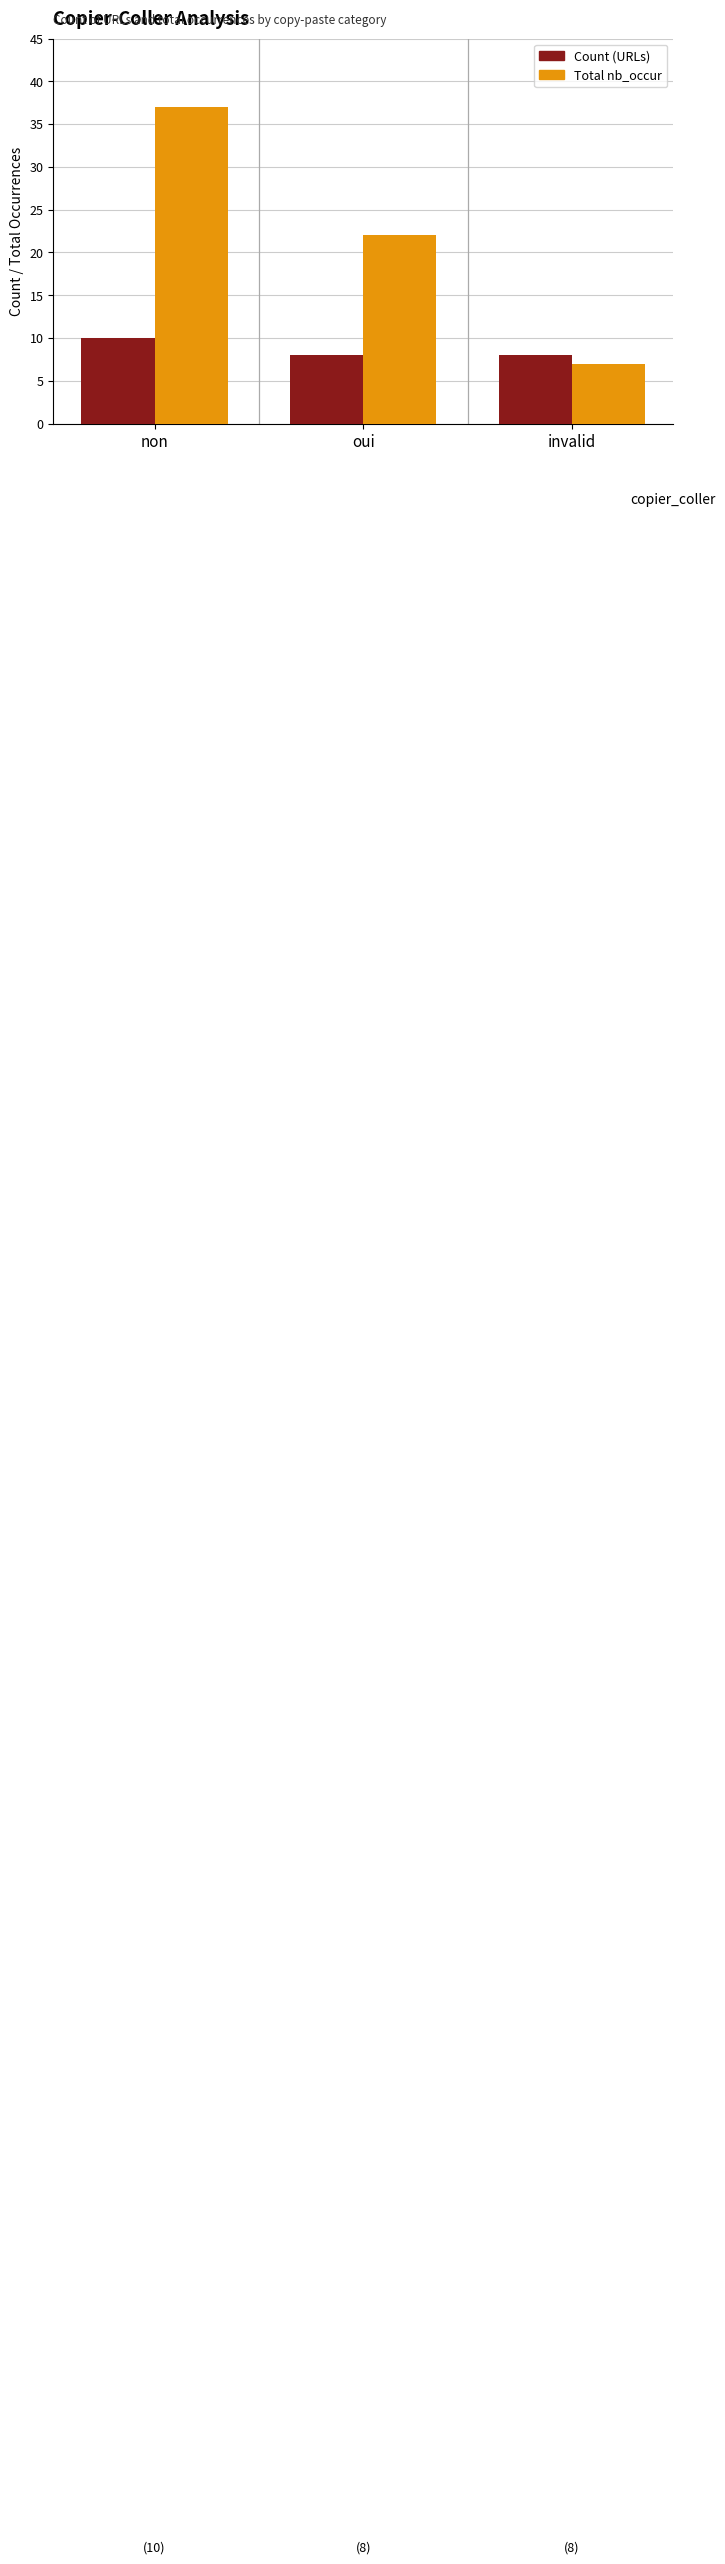

Between non and oui, which series saw the biggest shift?

Total nb_occur